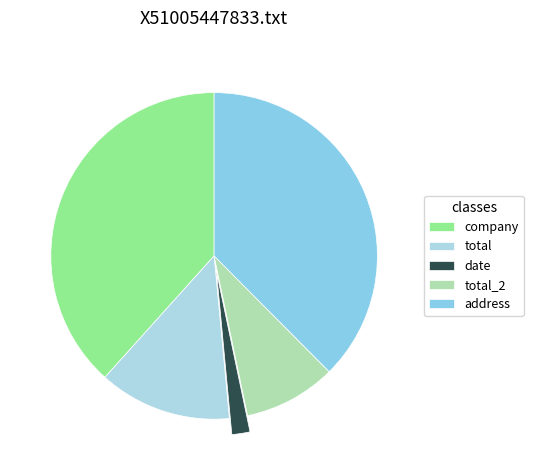

Rank the categories by value from highest to lowest.

company, address, total, total_2, date